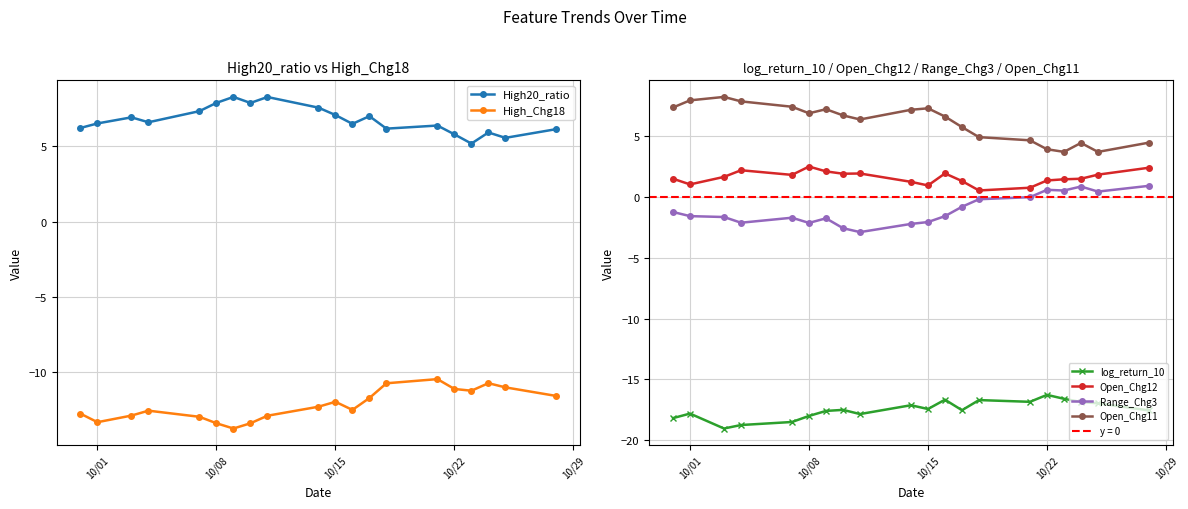

What is the average value of the High20_ratio series?

6.8